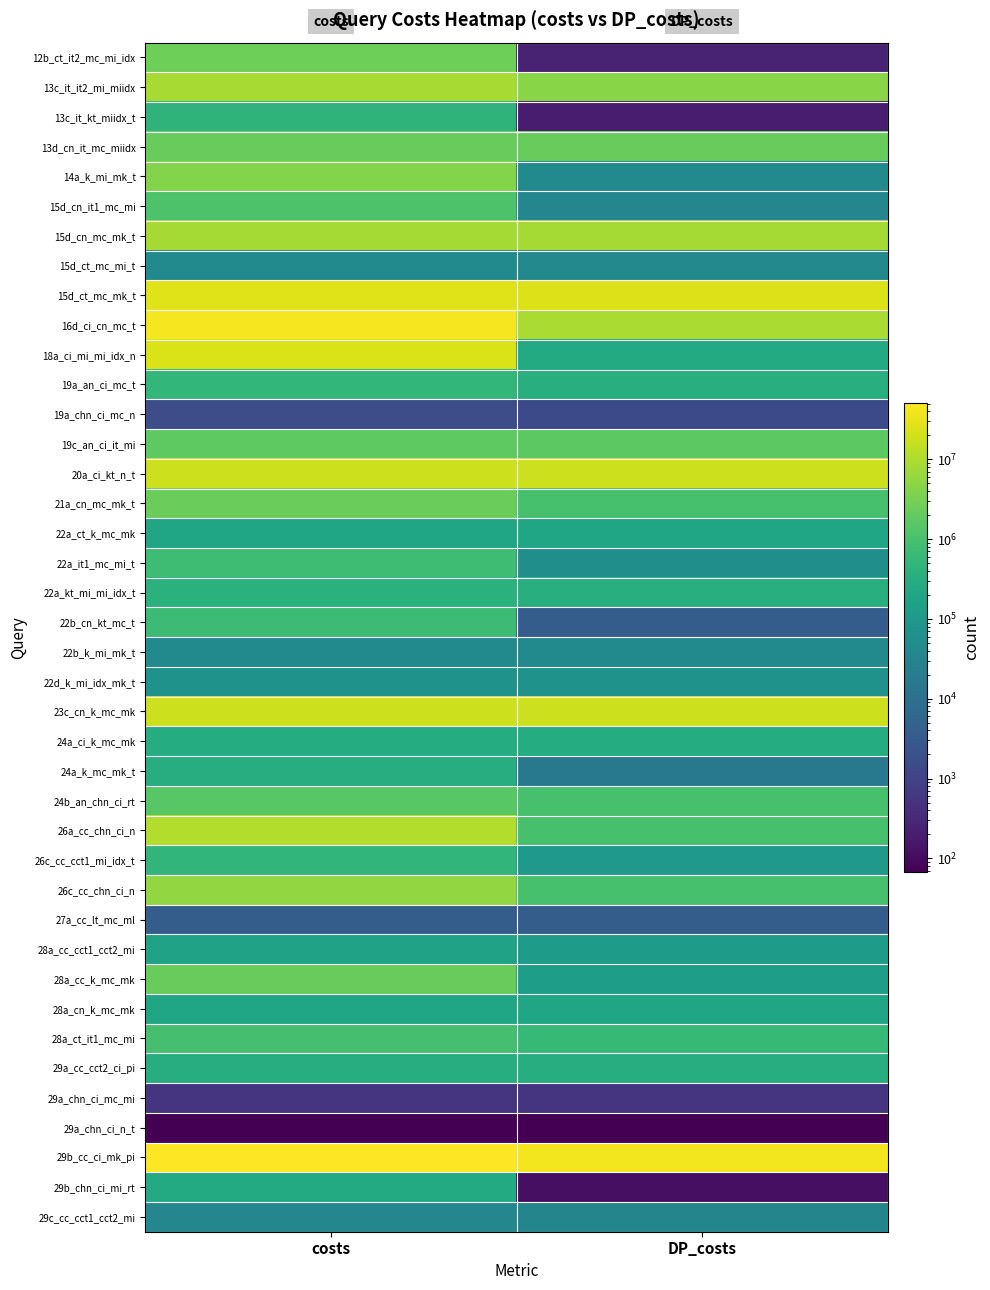

What is the spread (max minus min) of values at costs?

51312753